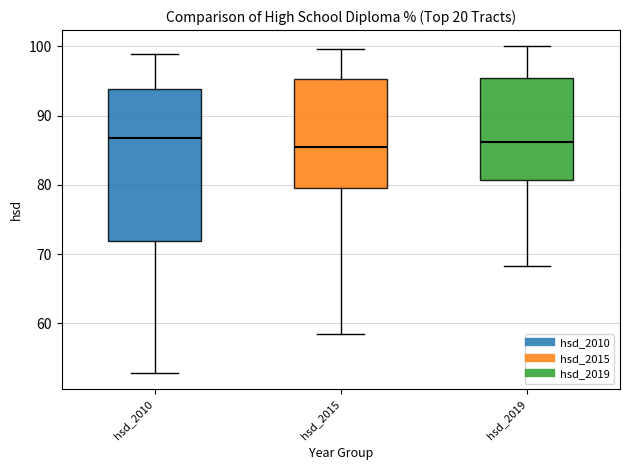

Comparing the boxes themselves (not the whiskers), which one is the tallest?

hsd_2010